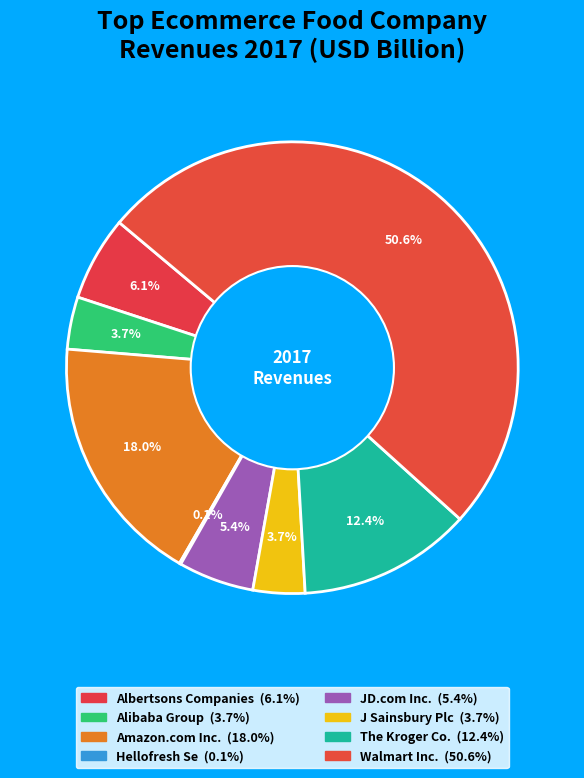

How many slices are in this pie chart?

8